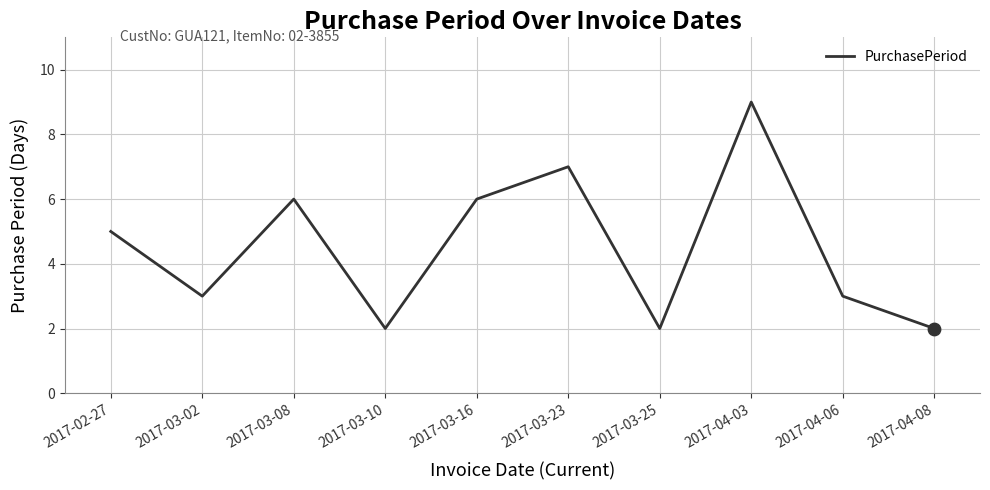

Approximately how many times larger is the value at 2017-02-27 compared to 2017-03-23?

0.7